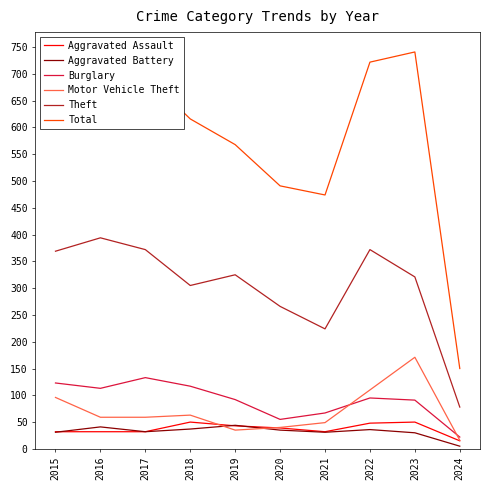

Is the value of Total at 2021 greater than the value of Aggravated Assault at 2015?

Yes